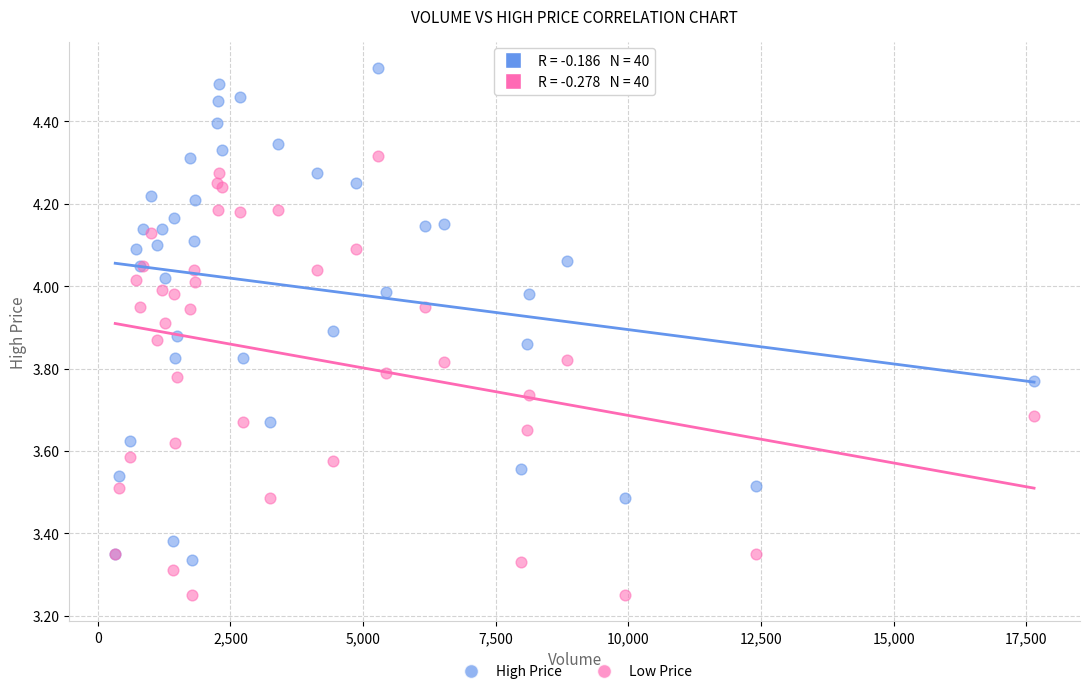

Which series has the widest spread of Y values?

High Price